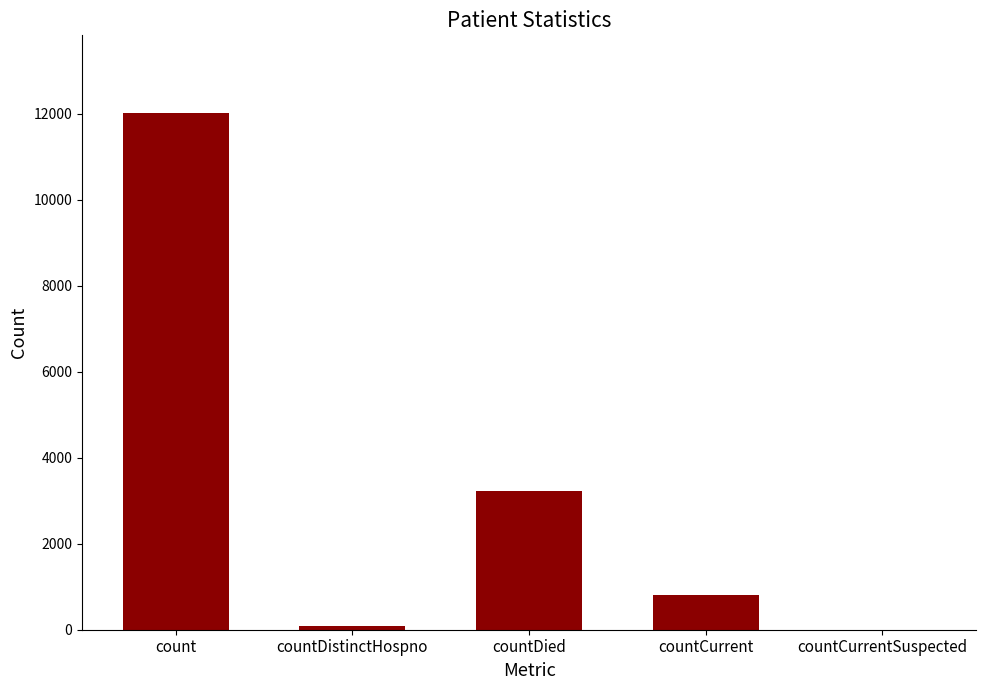

What is the sum of the values at countDied and countDistinctHospno?

3311